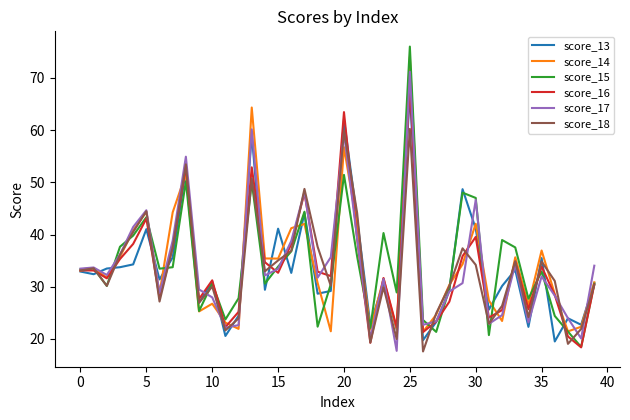

Which series has the widest spread of values?

score_15